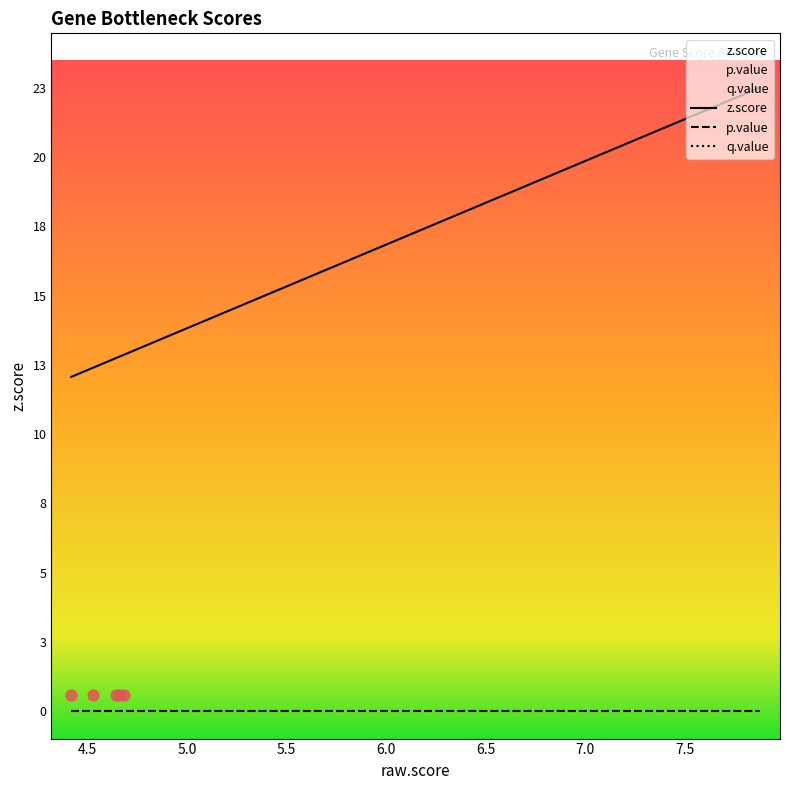

Which series has the largest total across all categories?

z.score